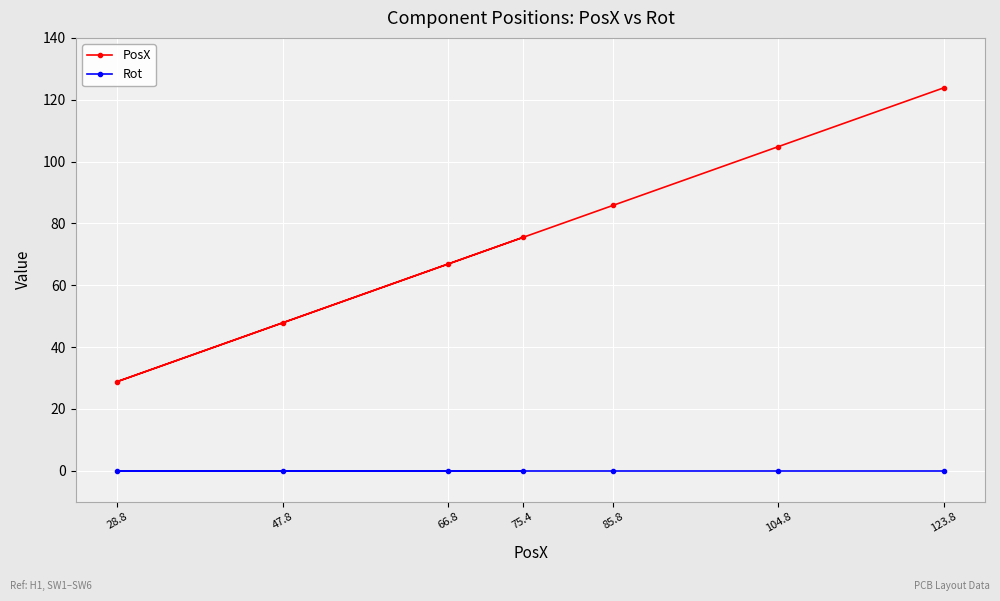

True or false: Rot has more than 1 interior local peaks.

False